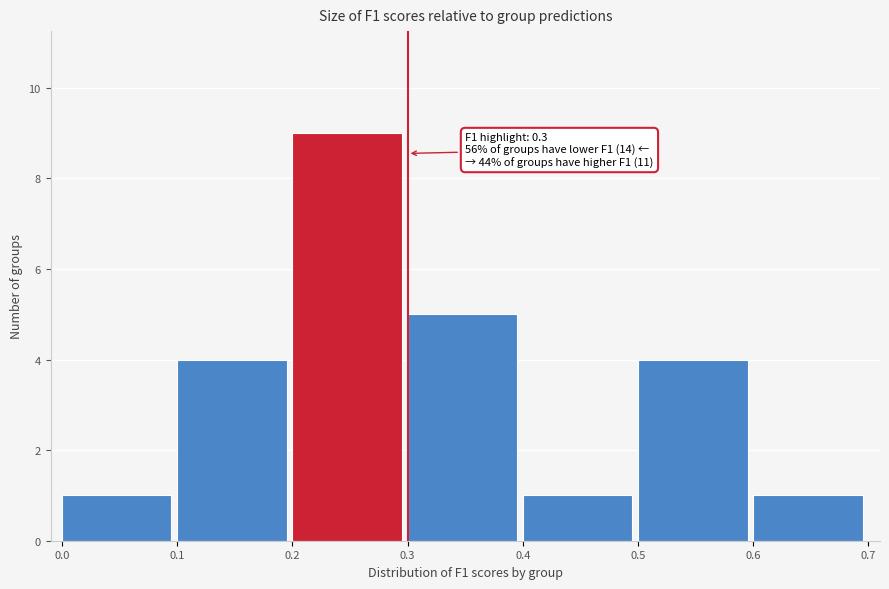

Over which range of the x-axis is the bar tallest?

0.2 to 0.3